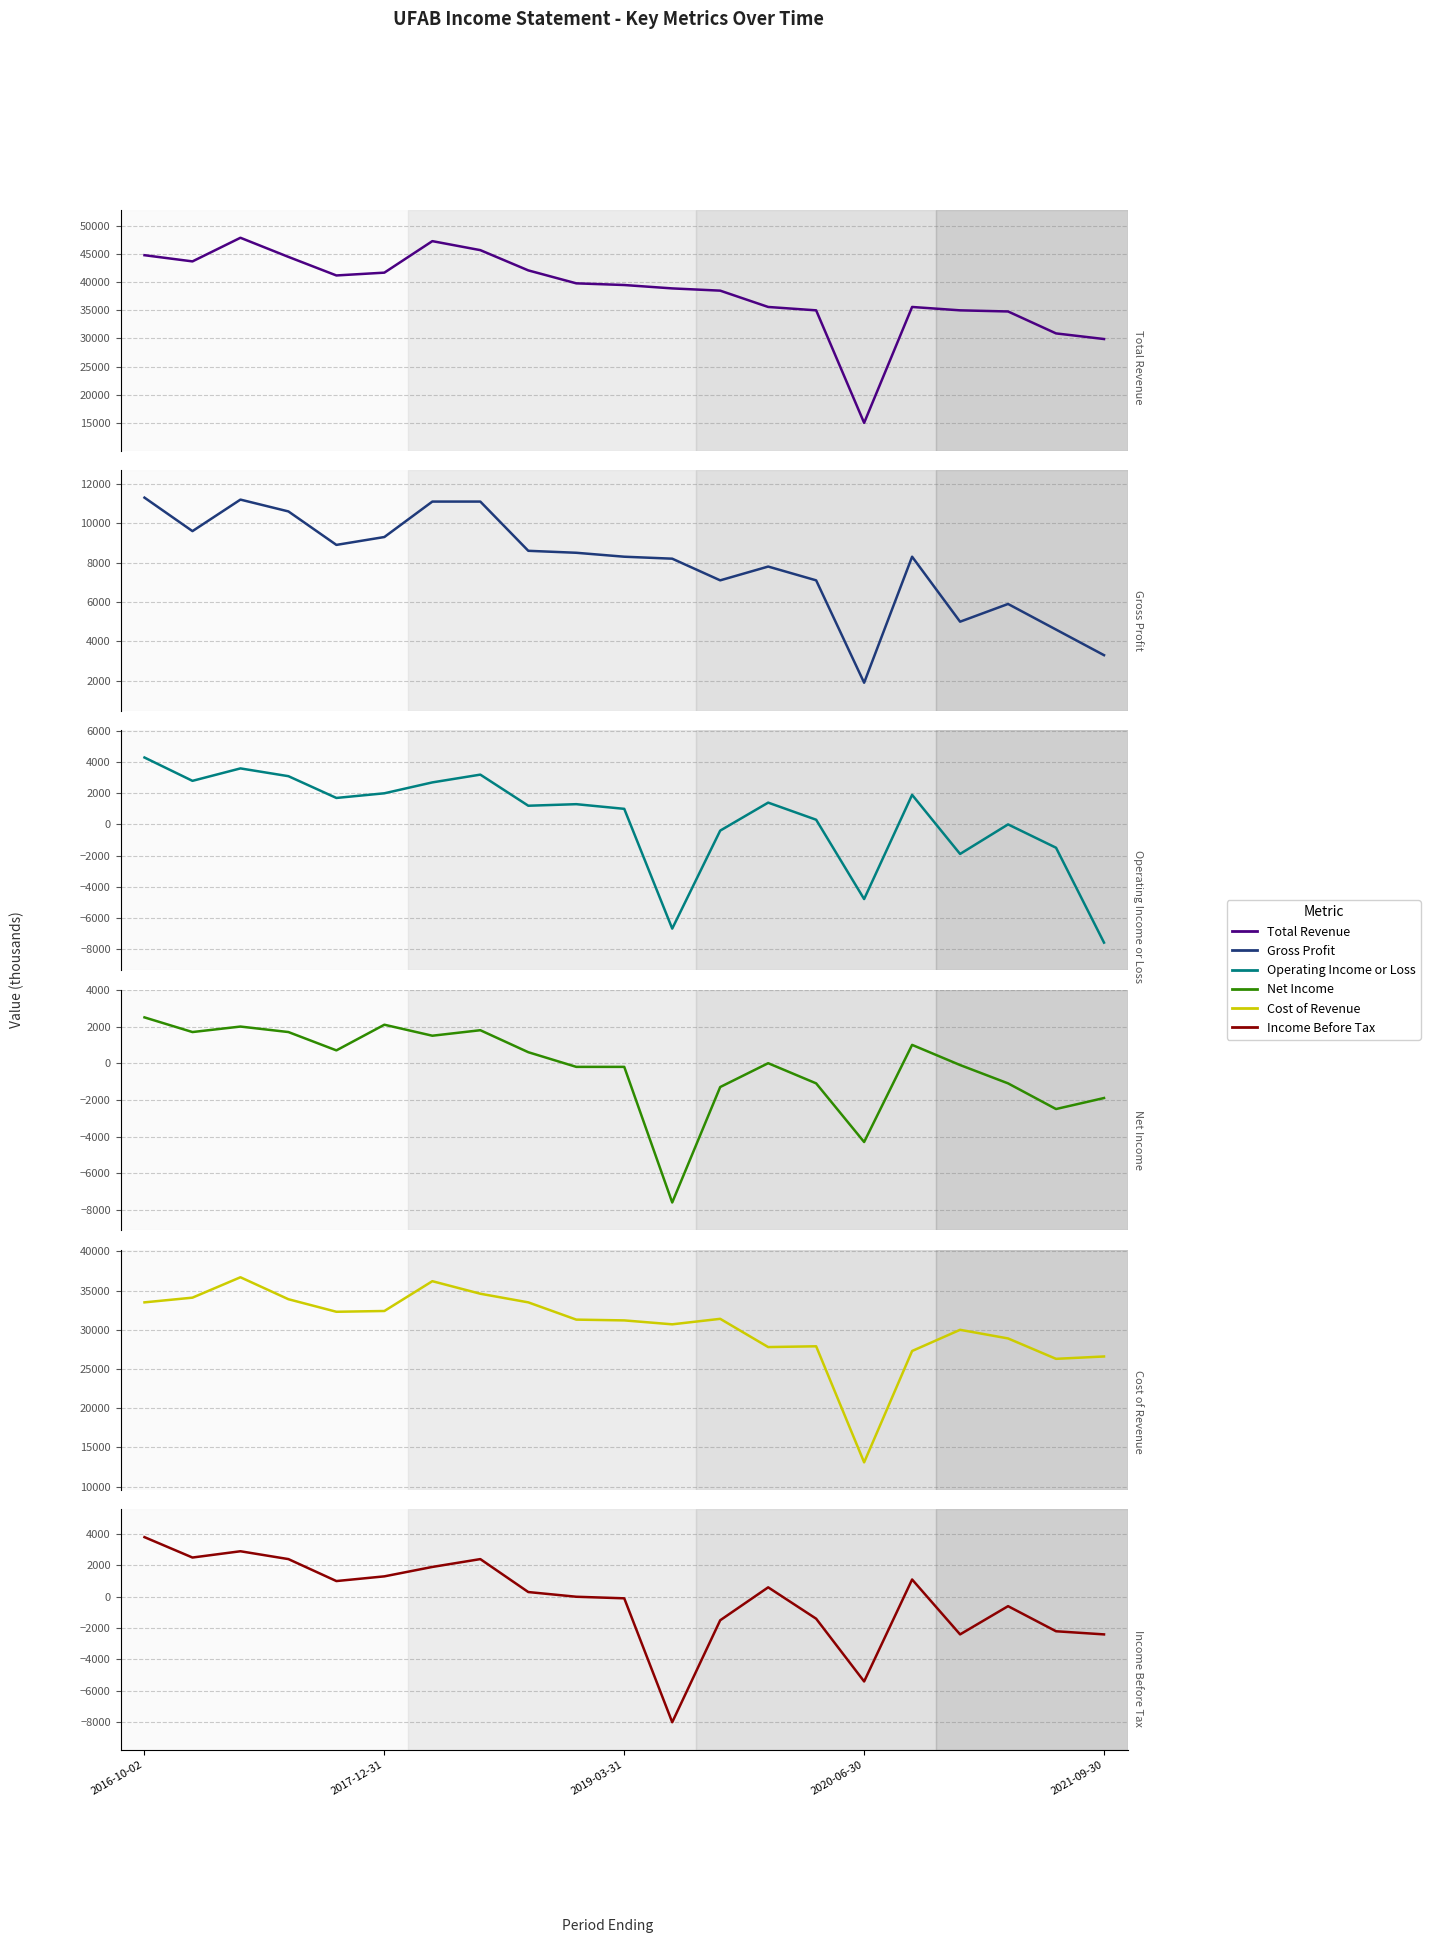

True or false: Cost of Revenue and Gross Profit intersect in this chart.

False